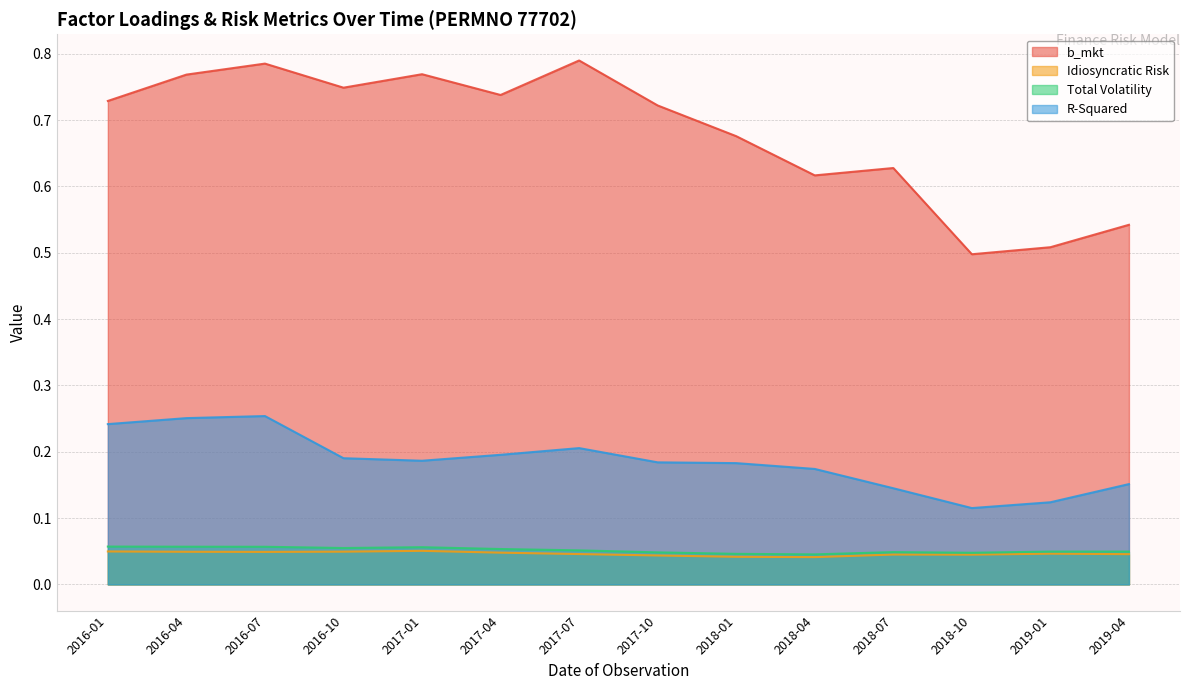

How many distinct data groups are displayed?

4